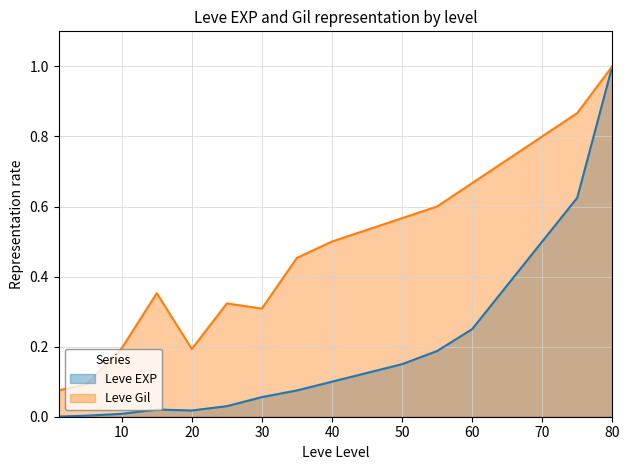

At 40, list the series in order from largest to smallest.

Leve Gil, Leve EXP